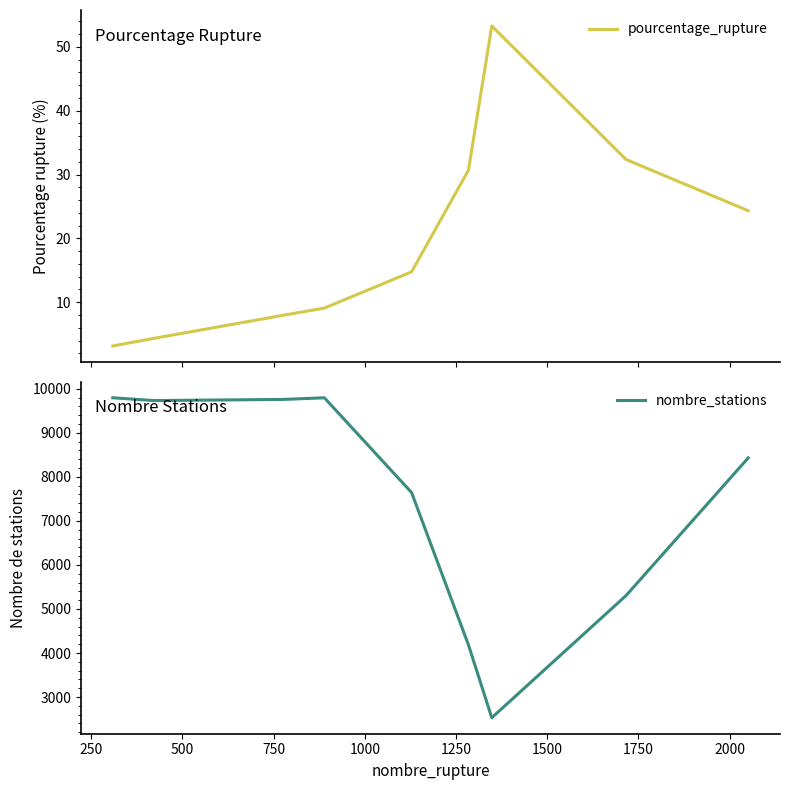

What is the maximum value for pourcentage_rupture?

53.3